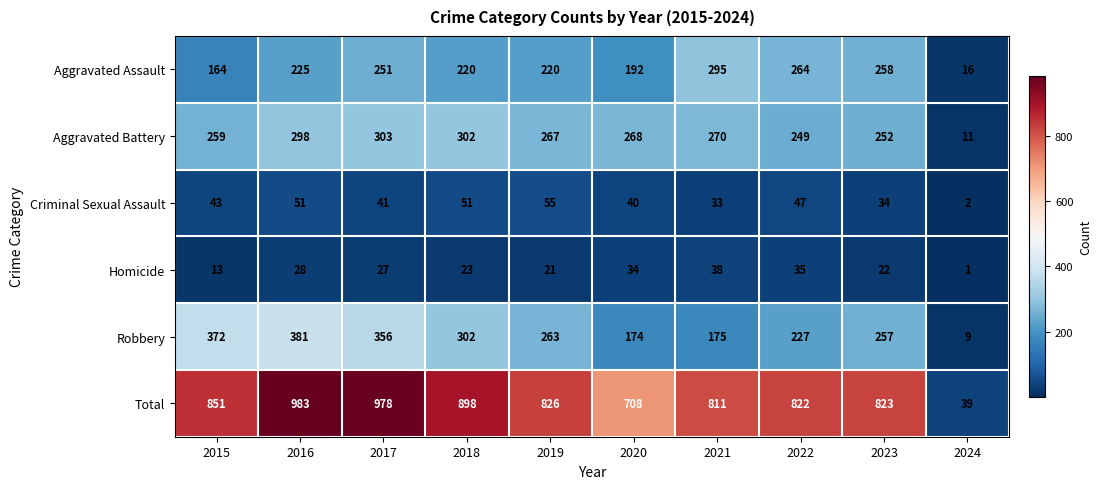

What is the maximum value shown in the chart?

983